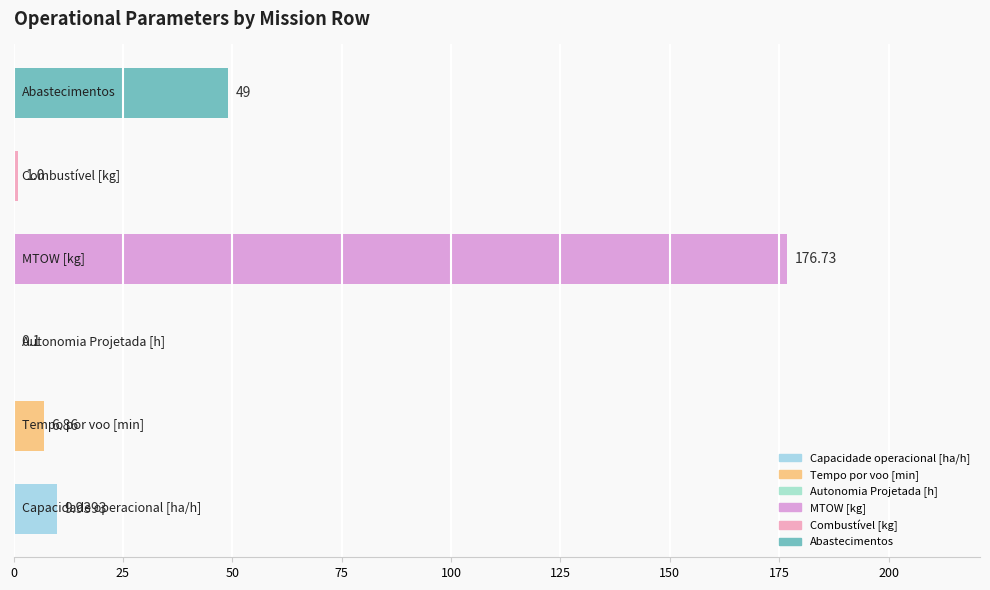

What is the sum of all values?

243.6